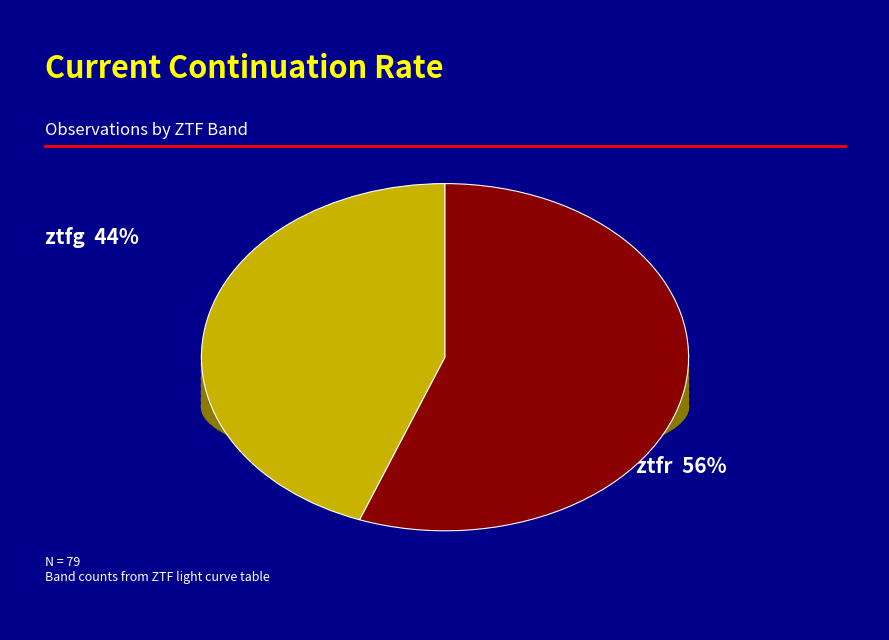

Rank the categories by value from lowest to highest.

ztfg, ztfr